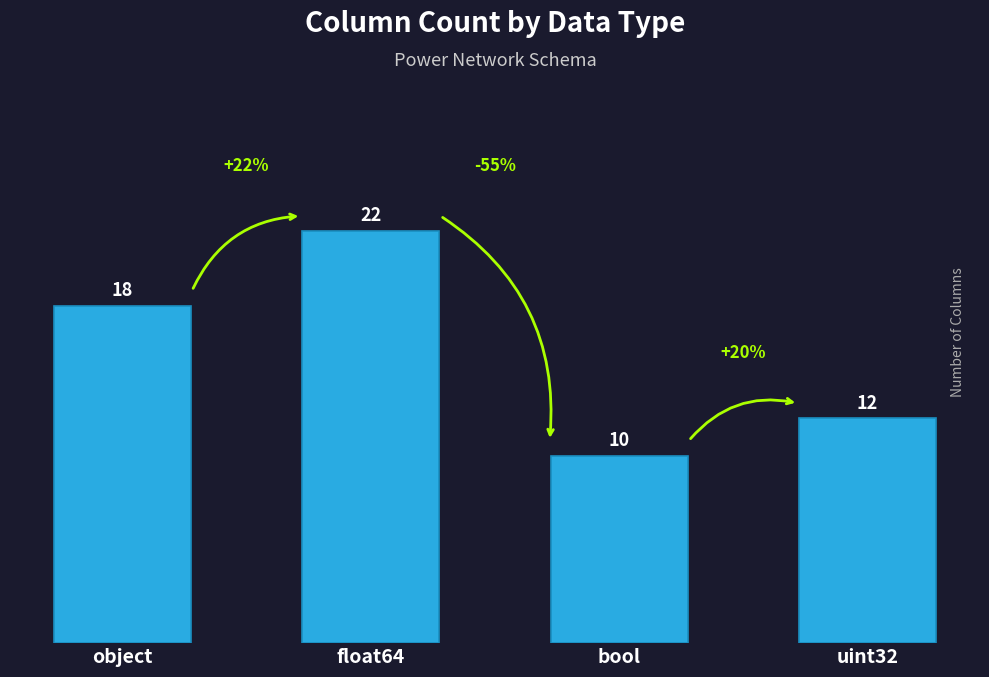

What is the difference between the values at bool and object?

8